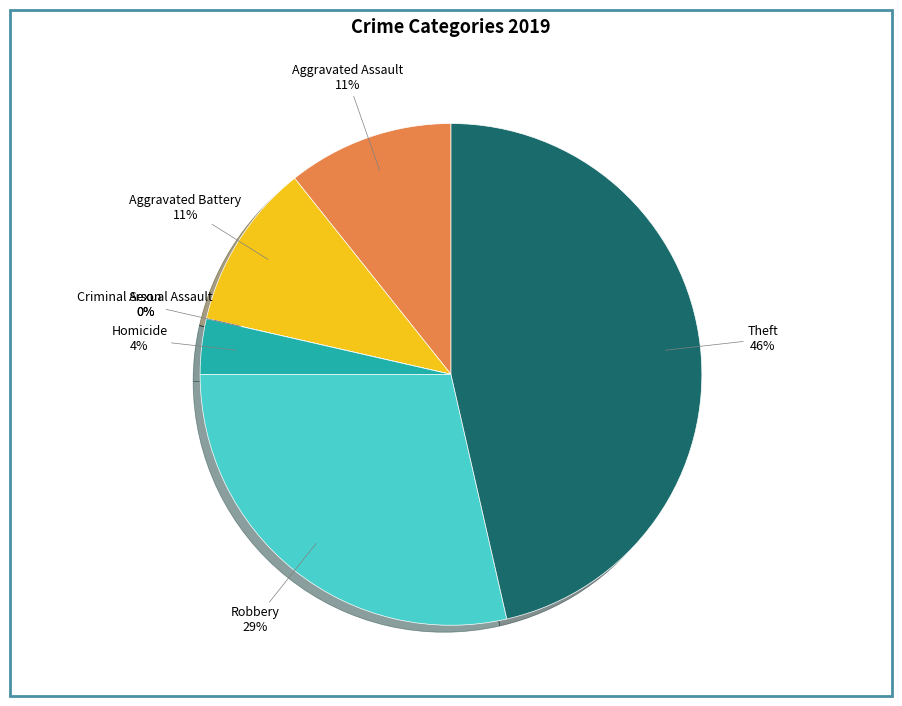

The Aggravated Assault slice represents 22% of the pie. True or false?

False